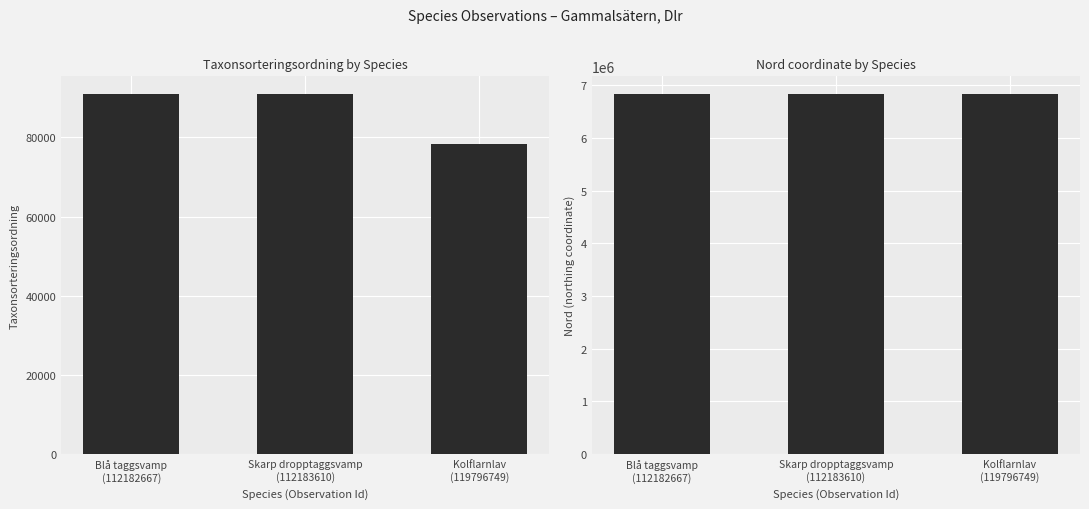

At which label does Taxonsorteringsordning first exceed 90847?

Skarp dropptaggsvamp
(112183610)